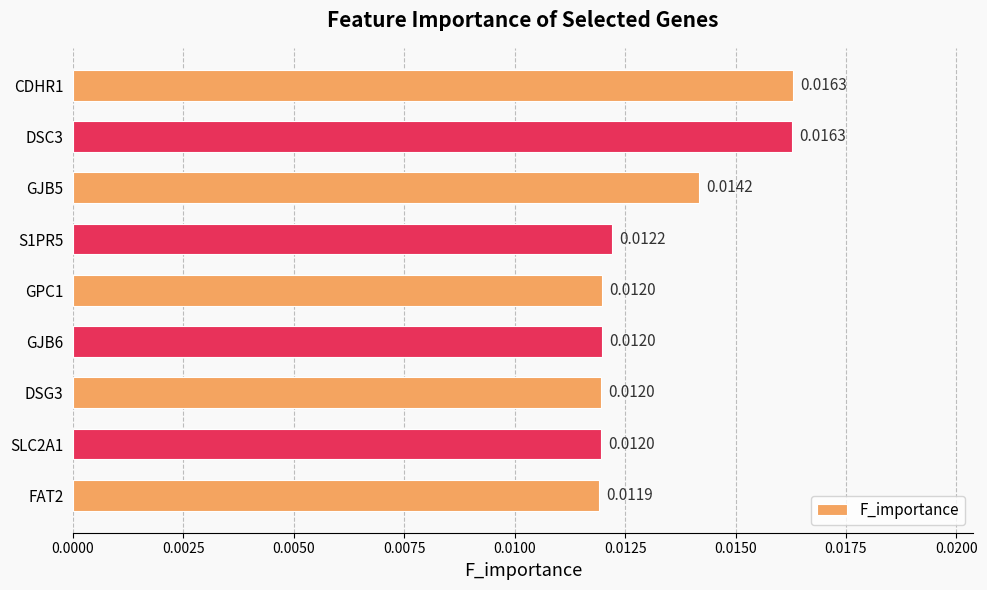

Which has a higher value, S1PR5 or SLC2A1?

S1PR5